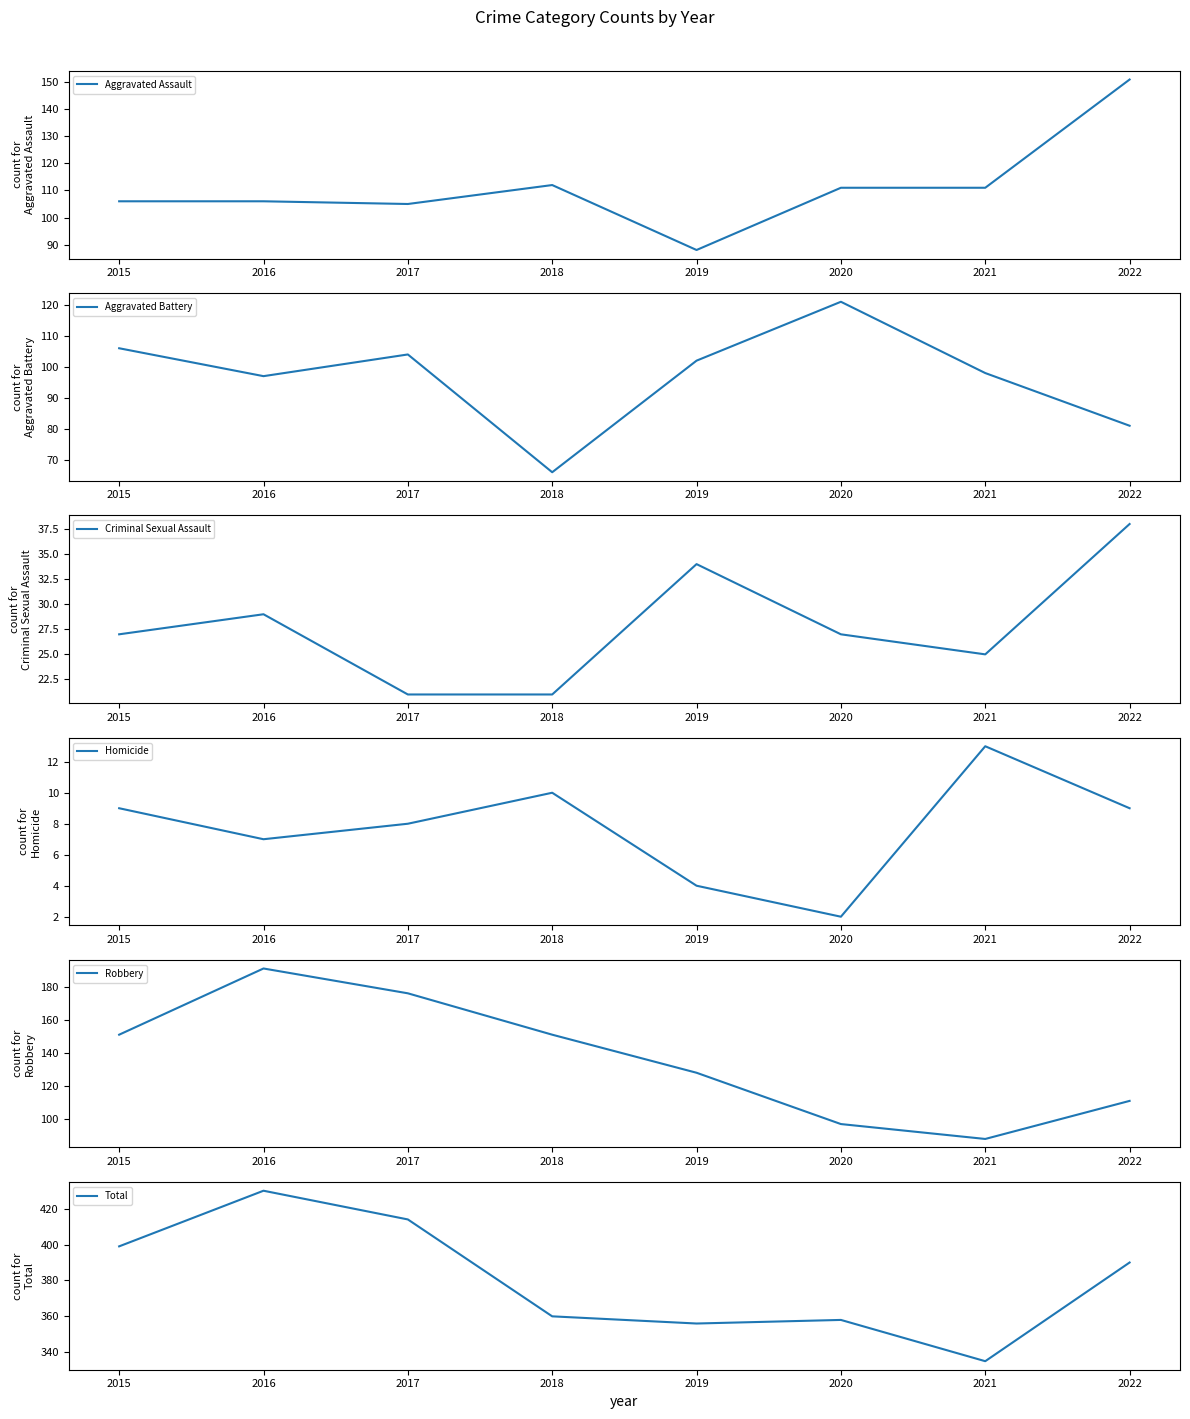

The value of Total at 2020 is 205. True or false?

False